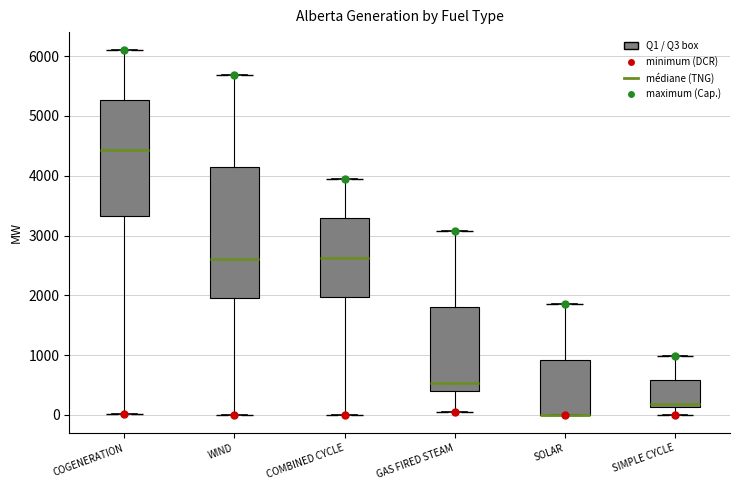

Where is the lower edge of the box for SOLAR on the y-axis? The values are not printed on the chart, so give them approximately, as read against the axis.

0